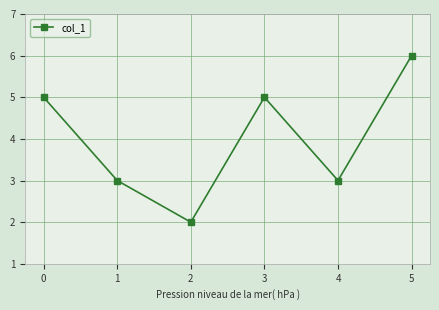

Reading right to left, what are all the values shown in this chart?

5=6	4=3	3=5	2=2	1=3	0=5